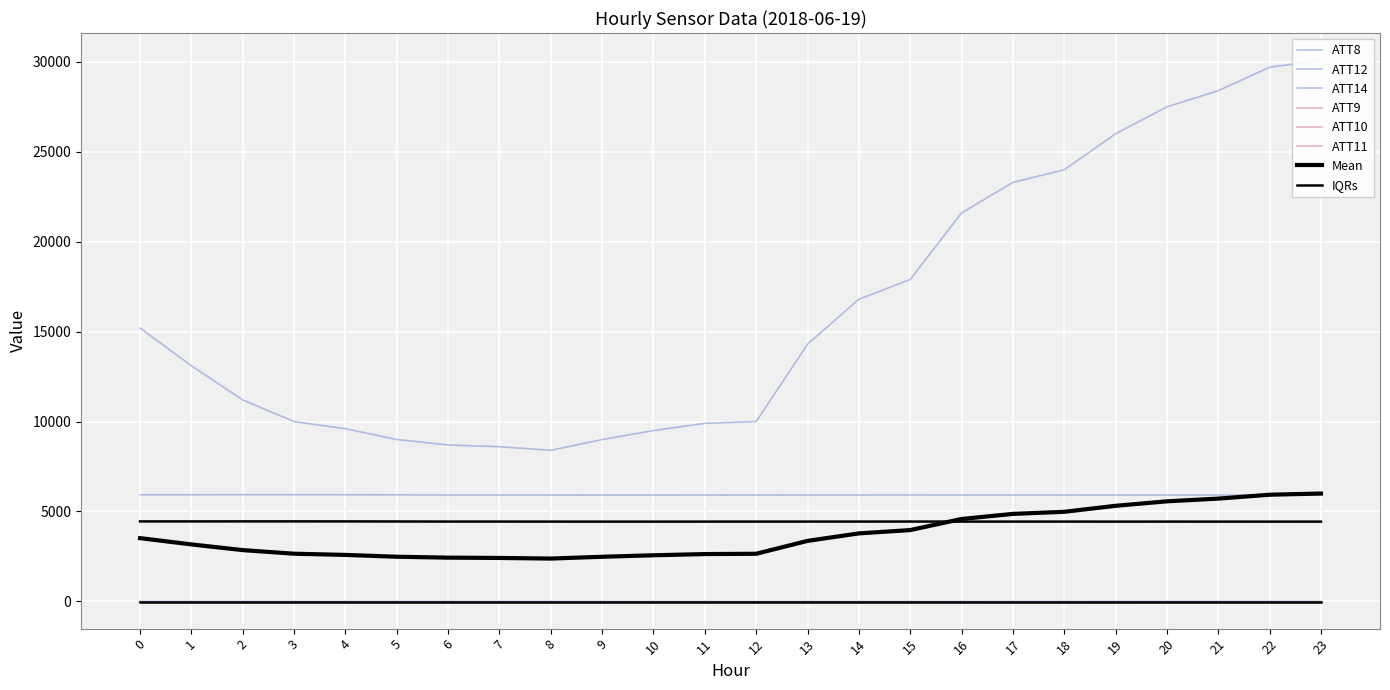

Rank the series at 8 from lowest to highest value.

ATT14, ATT12, ATT8